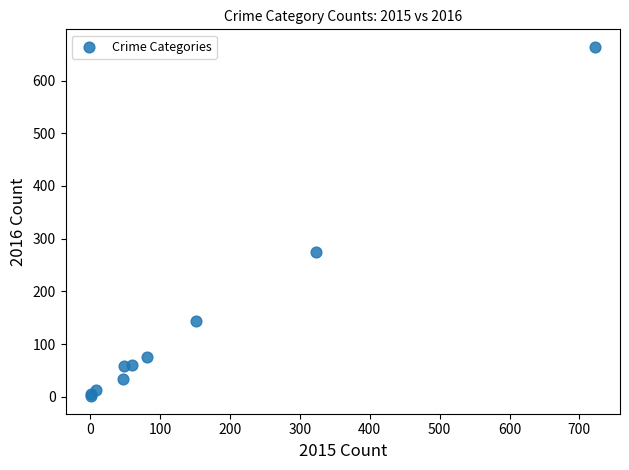

What Y value in the scatter plot is closest to 332?

275